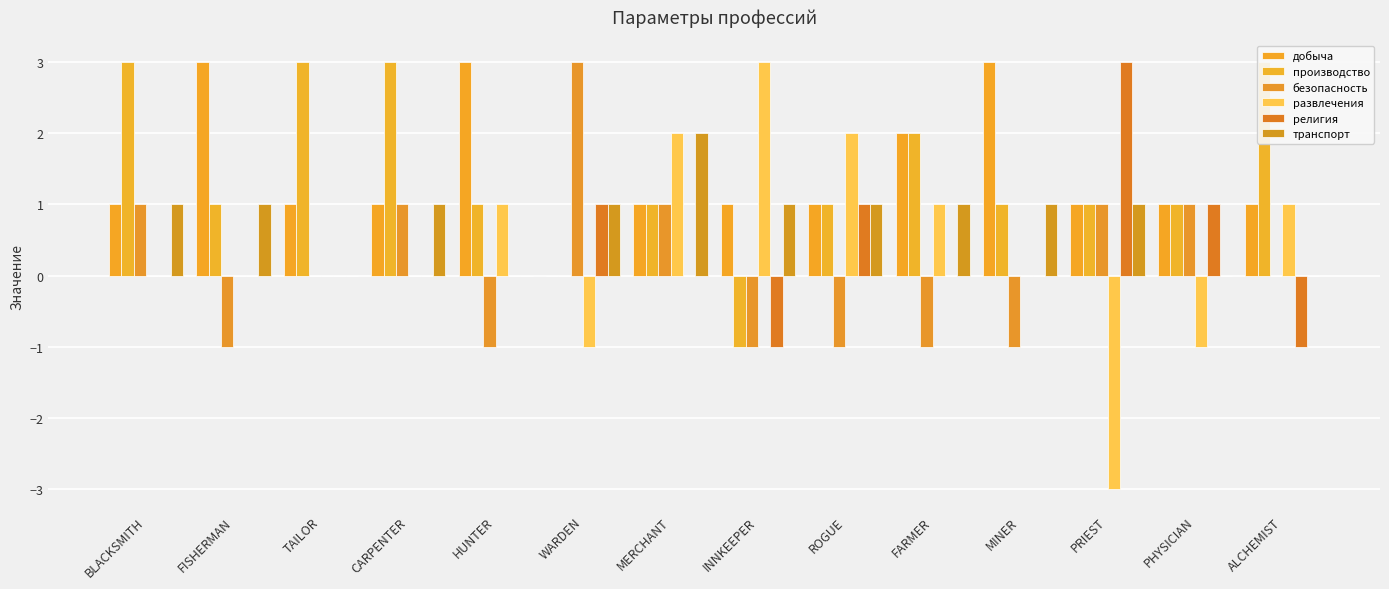

How many bars are there in total?

84